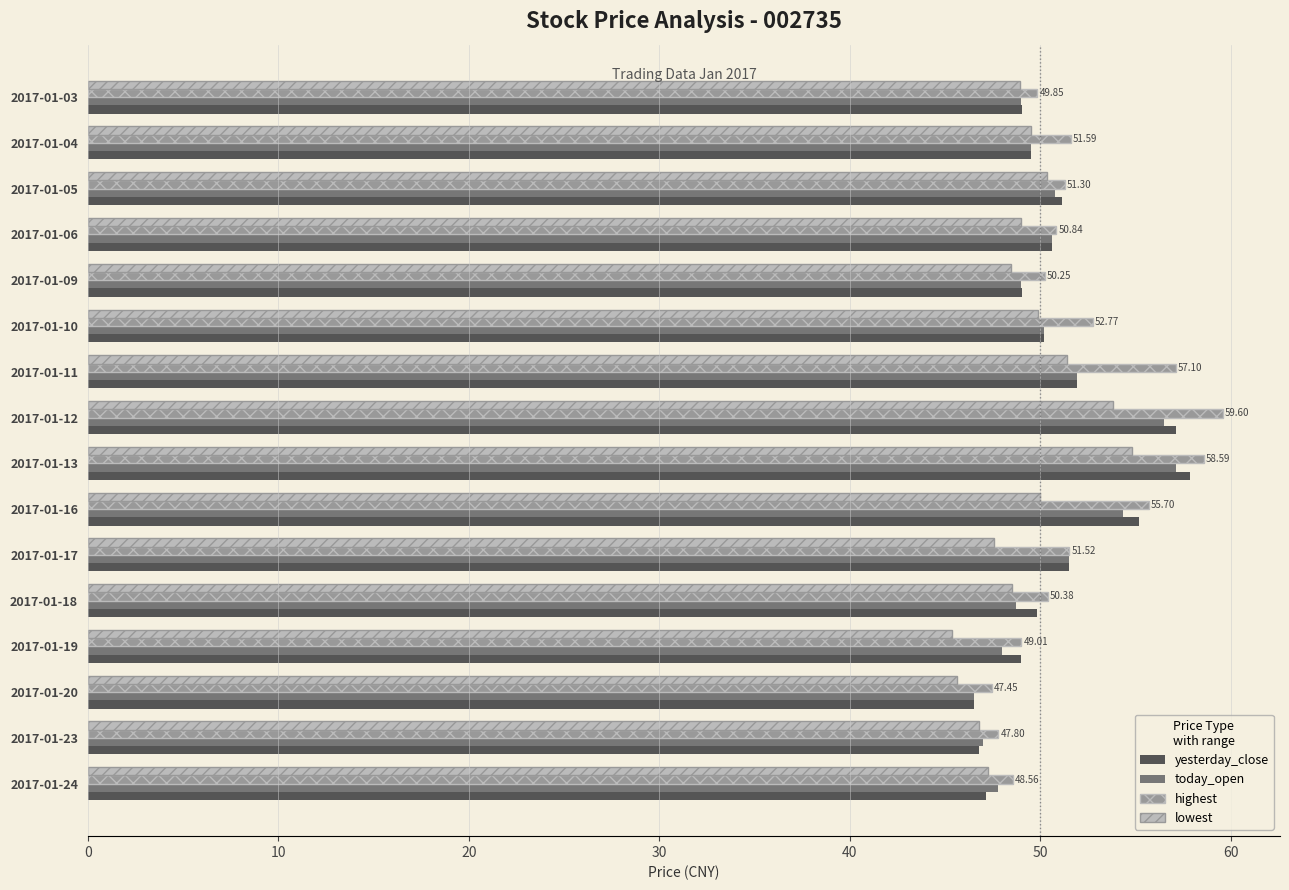

What is the highest value of the yesterday_close series?

57.9